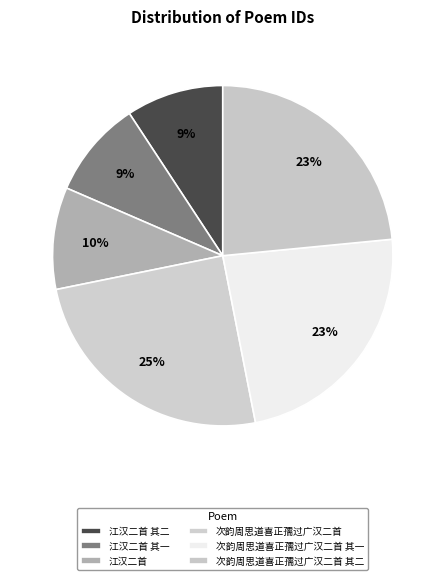

To the nearest percent, what portion does 次韵周思道喜正孺过广汉二首 其二 represent?

23%